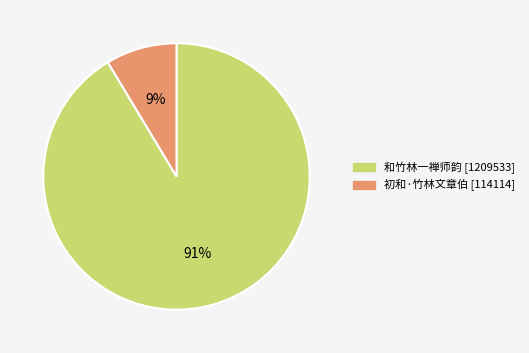

How many segments does this pie chart have?

2